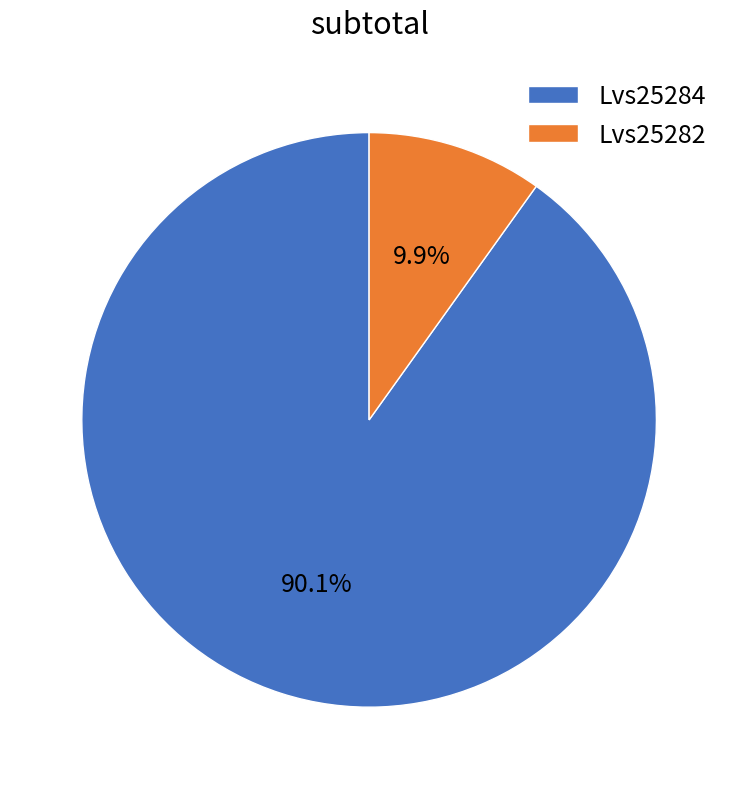

Does Lvs25284 account for over 50% of the chart?

Yes